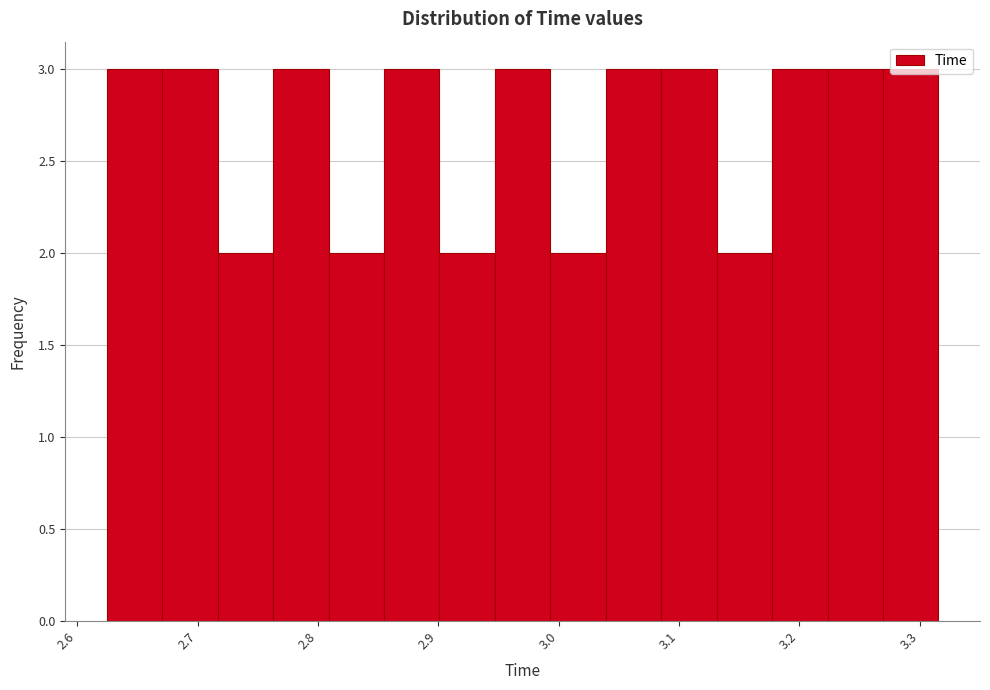

How tall is the bar that spans 3.09 to 3.13 on the x-axis? Neither the bar edges nor the heights are printed on the chart, so give them approximately, as read against the axes.

3